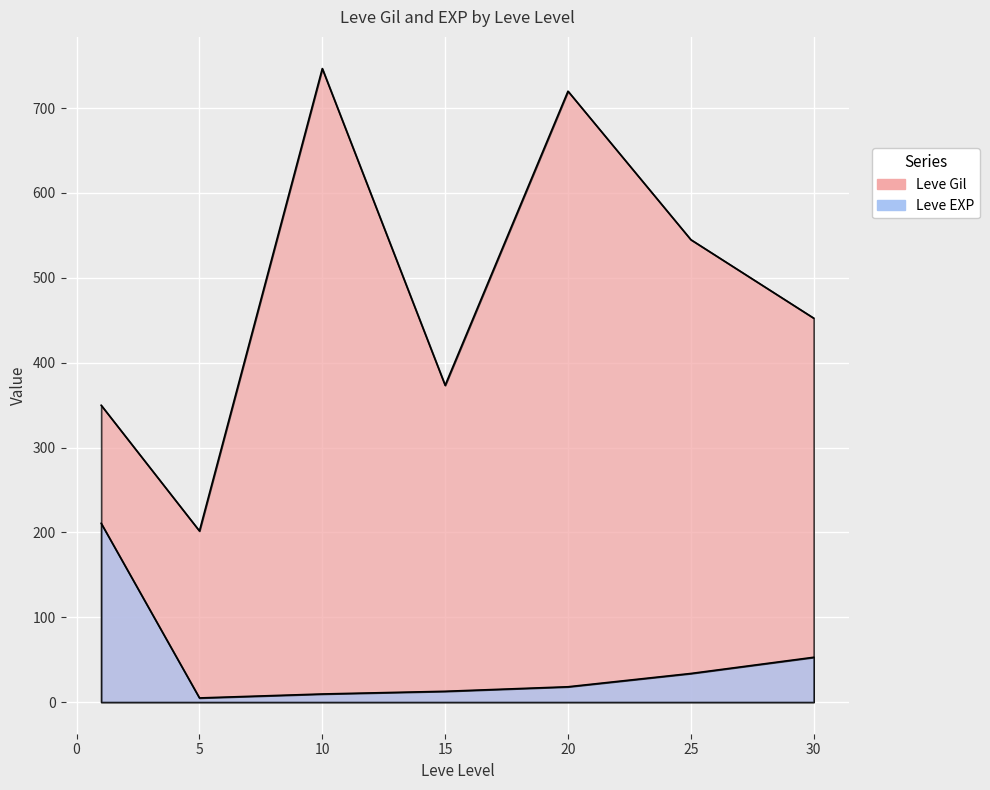

Where is the first local minimum for Leve Gil?

1